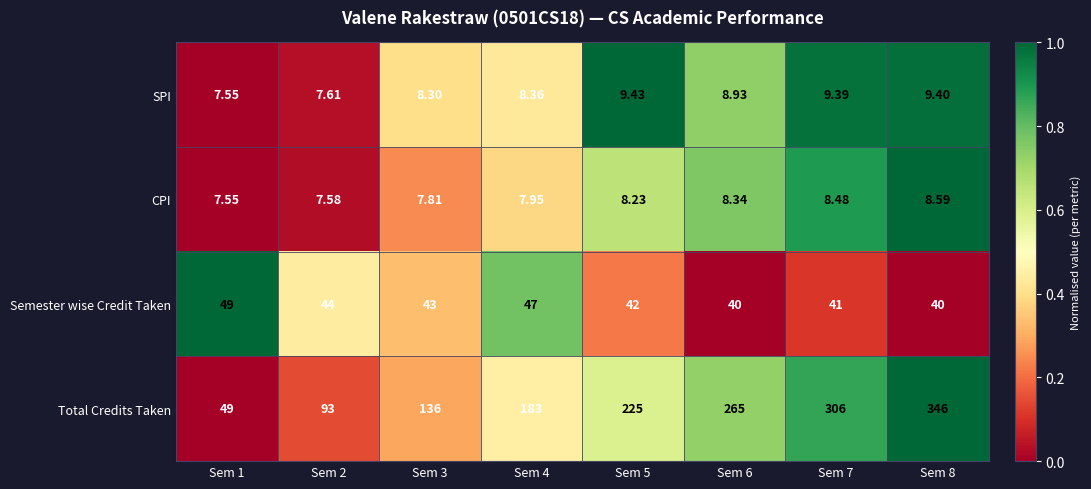

How many values in the SPI series are below 8?

2